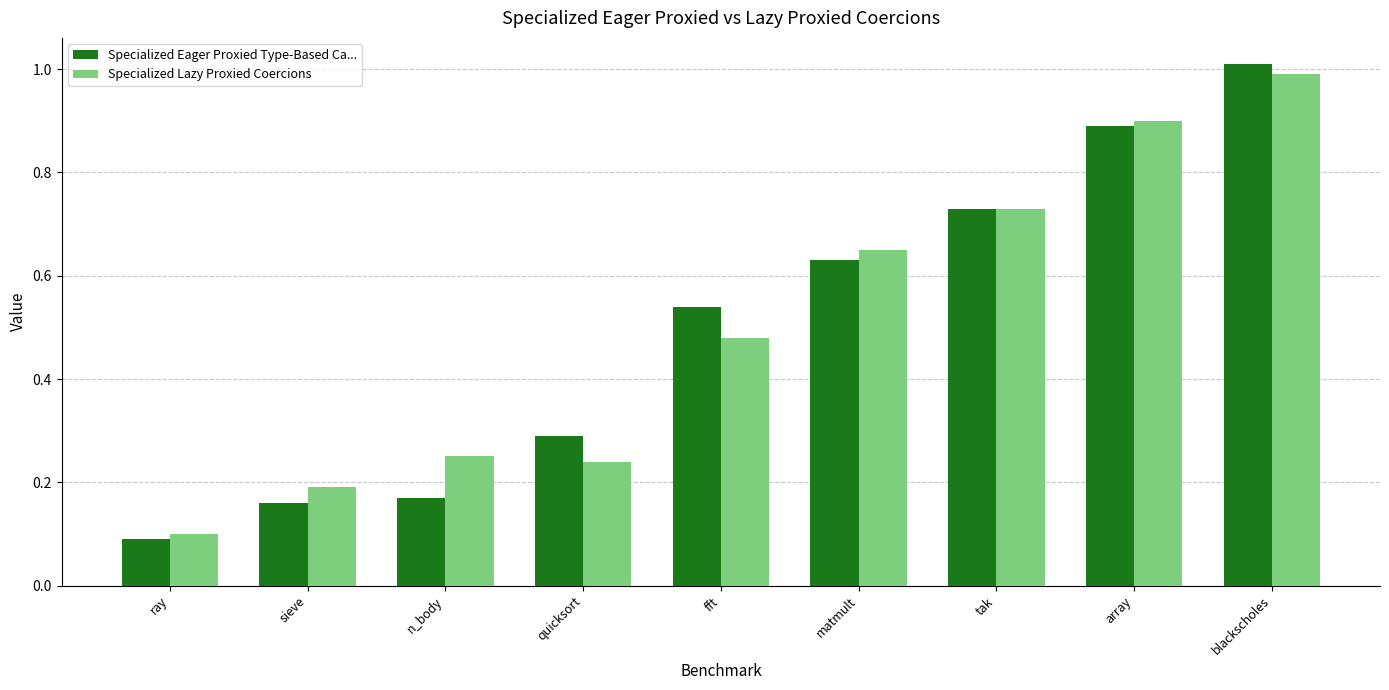

Are the bars grouped side by side (vs. stacked)?

Yes